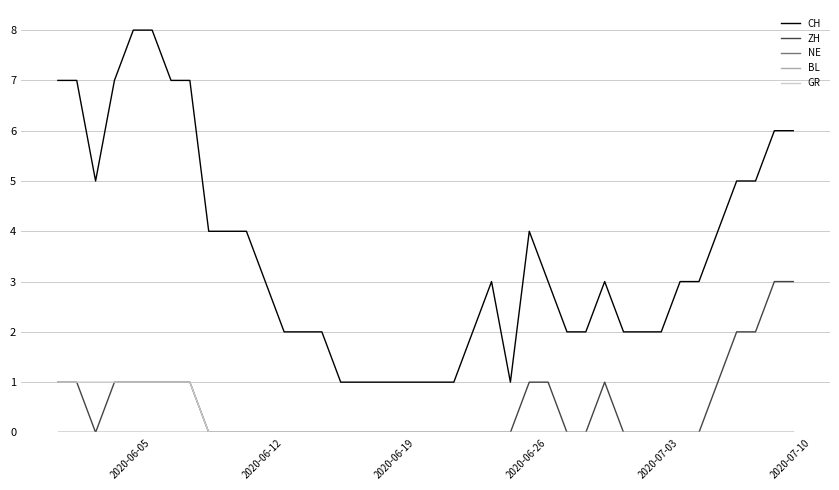

How many interior local peaks does the ZH series have?

1